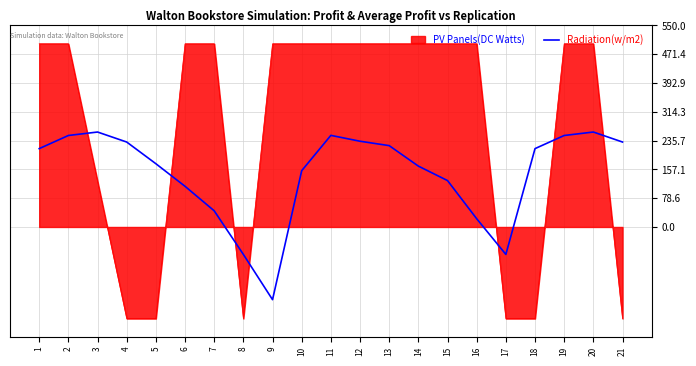

Between which two adjacent categories do PV Panels(DC Watts) and Radiation(w/m2) first intersect?

2 and 3